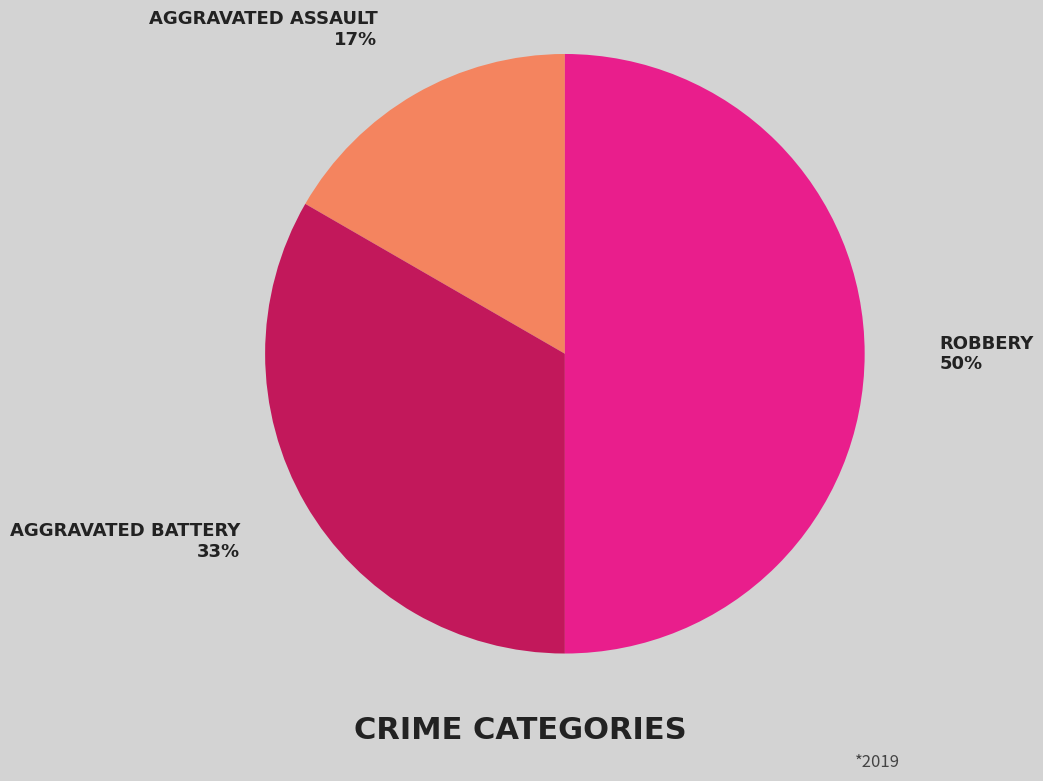

To the nearest percent, what is the combined percentage of AGGRAVATED ASSAULT 17% and ROBBERY 50%?

67%